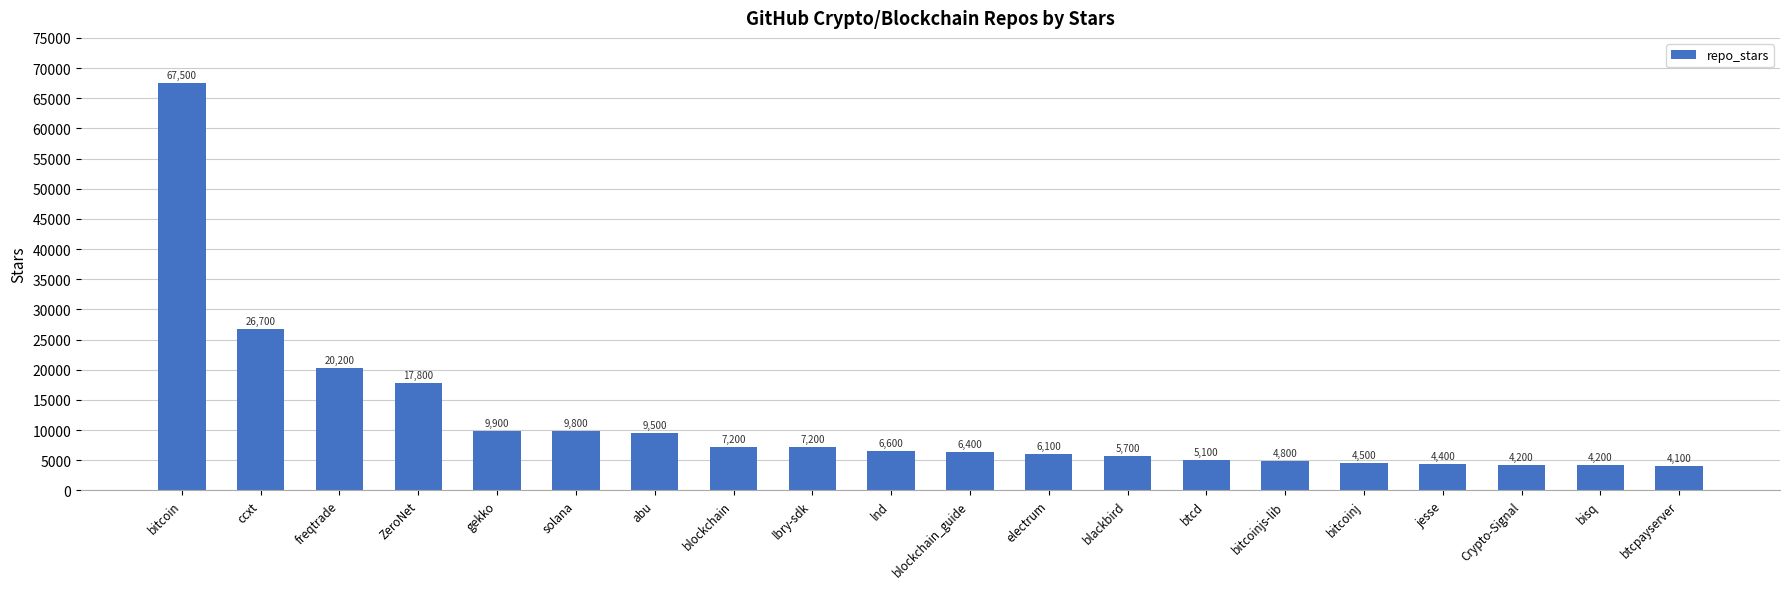

Reading right to left, what are all the values shown in this chart?

4100	4200	4200	4400	4500	4800	5100	5700	6100	6400	6600	7200	7200	9500	9800	9900	17800	20200	26700	67500